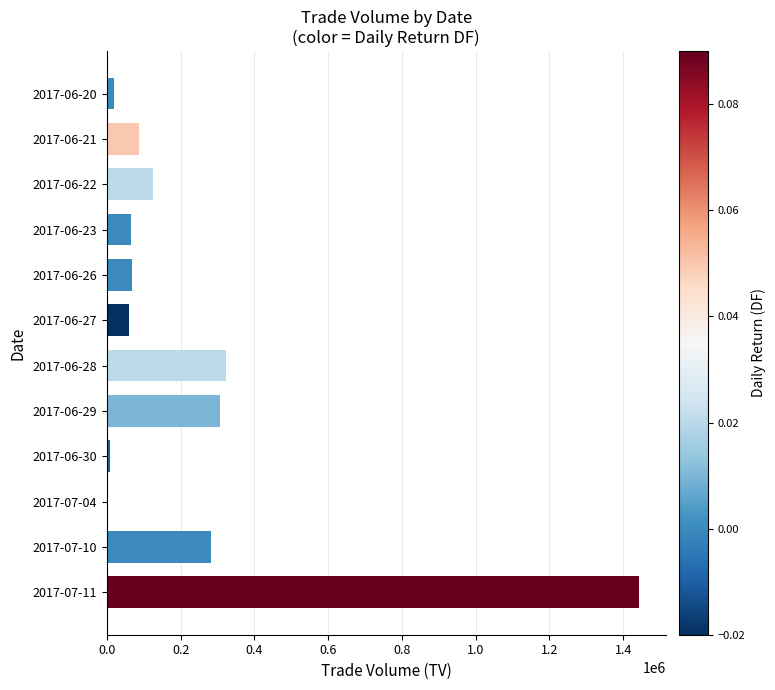

Does the chart contain stacked bars?

No